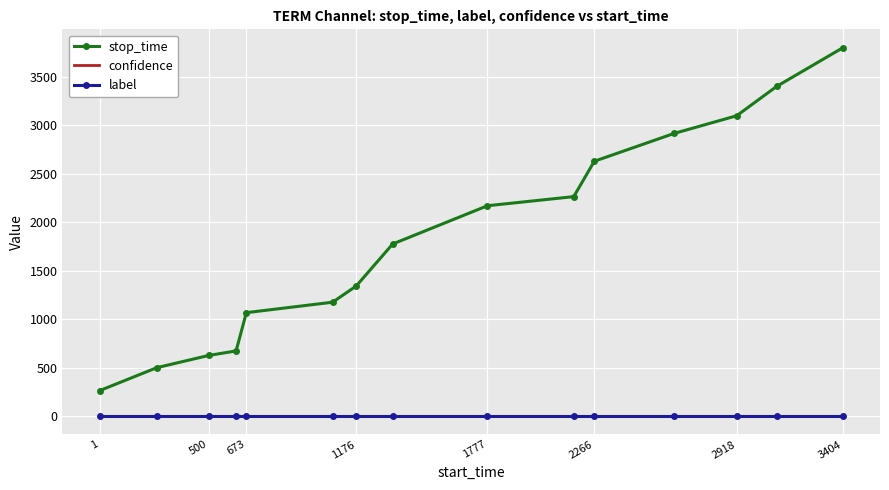

True or false: stop_time and label cross at least once.

False